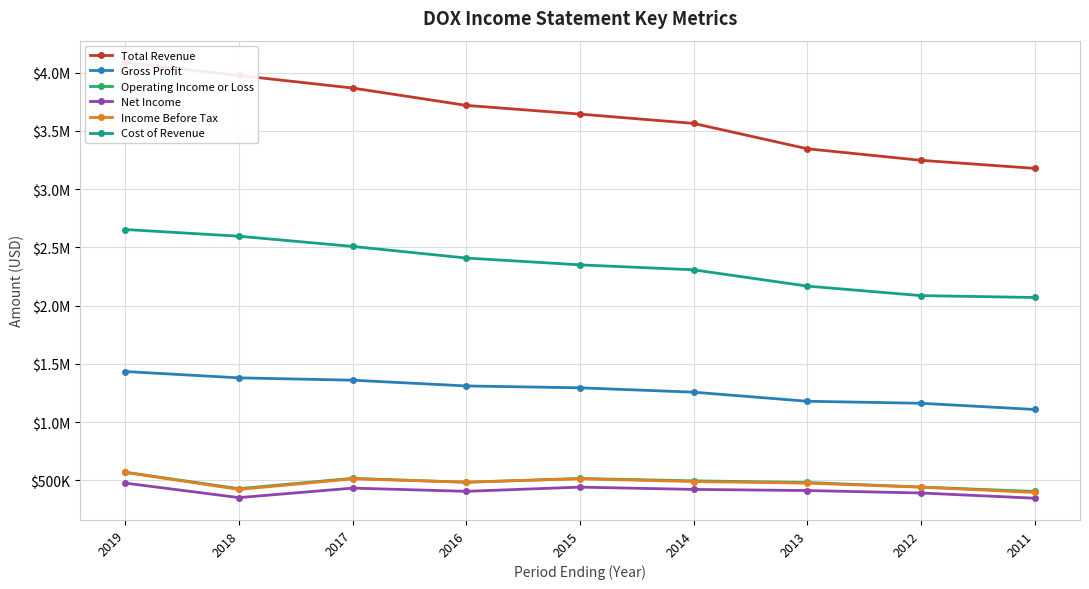

Which has a higher value, 2017 or 2013?

2017